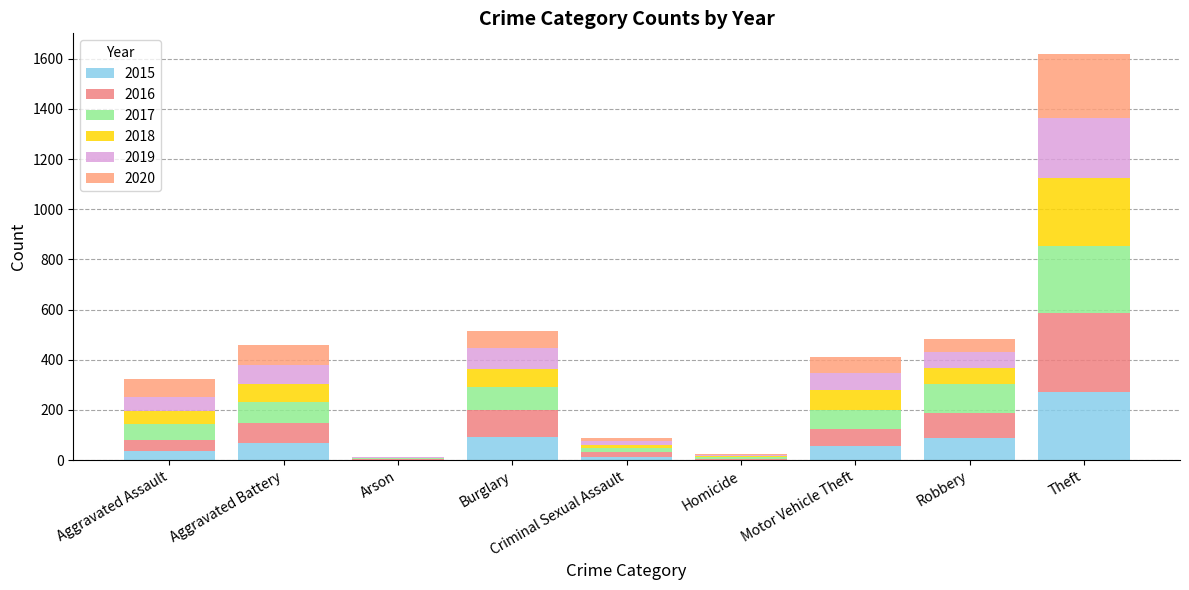

What is the difference between the second highest and second lowest values in the 2020 series?

73